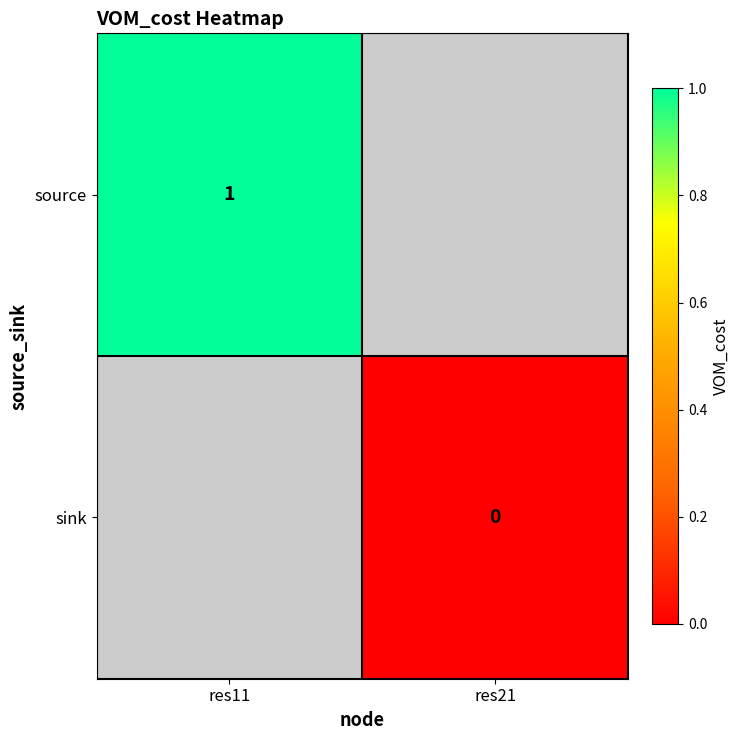

The value of source at res11 is 1. True or false?

True